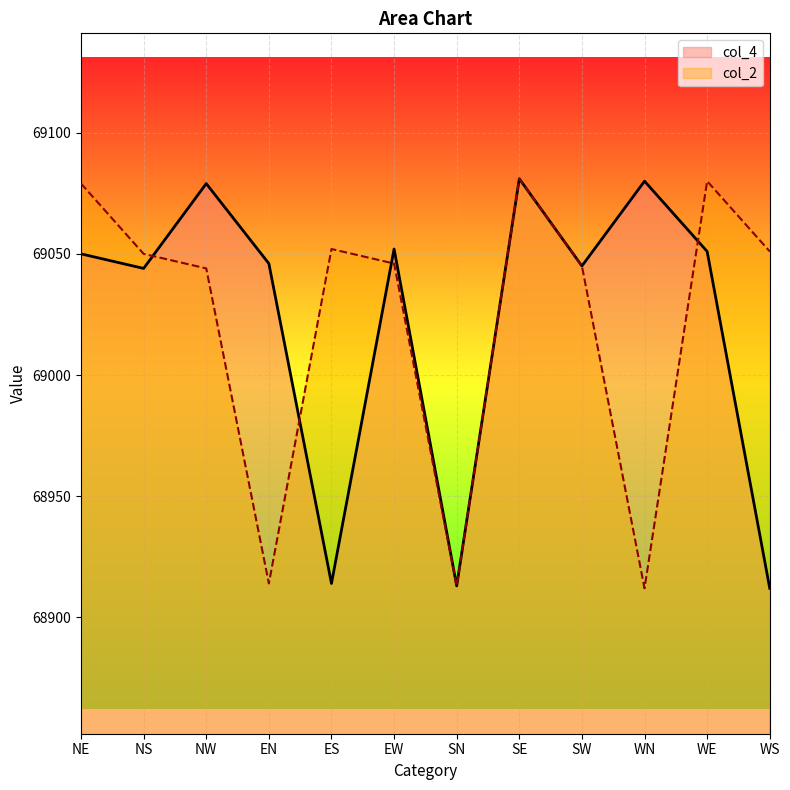

What position from the left is EW?

6